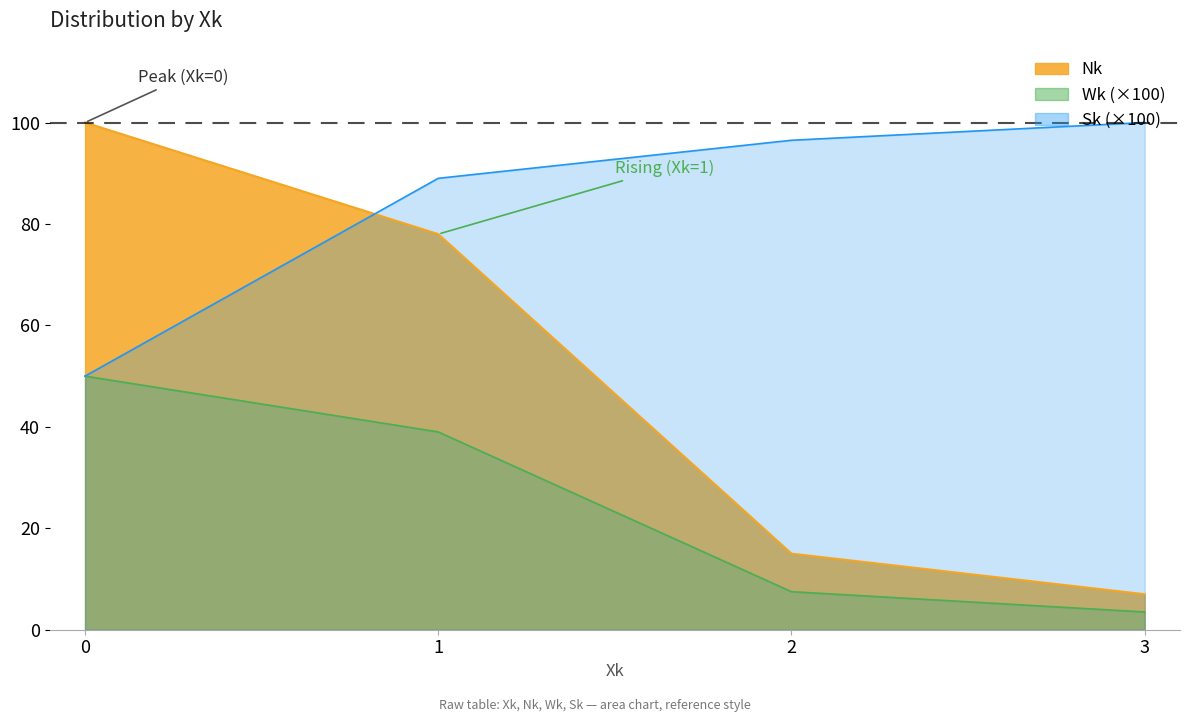

True or false: Wk and Sk intersect in this chart.

False